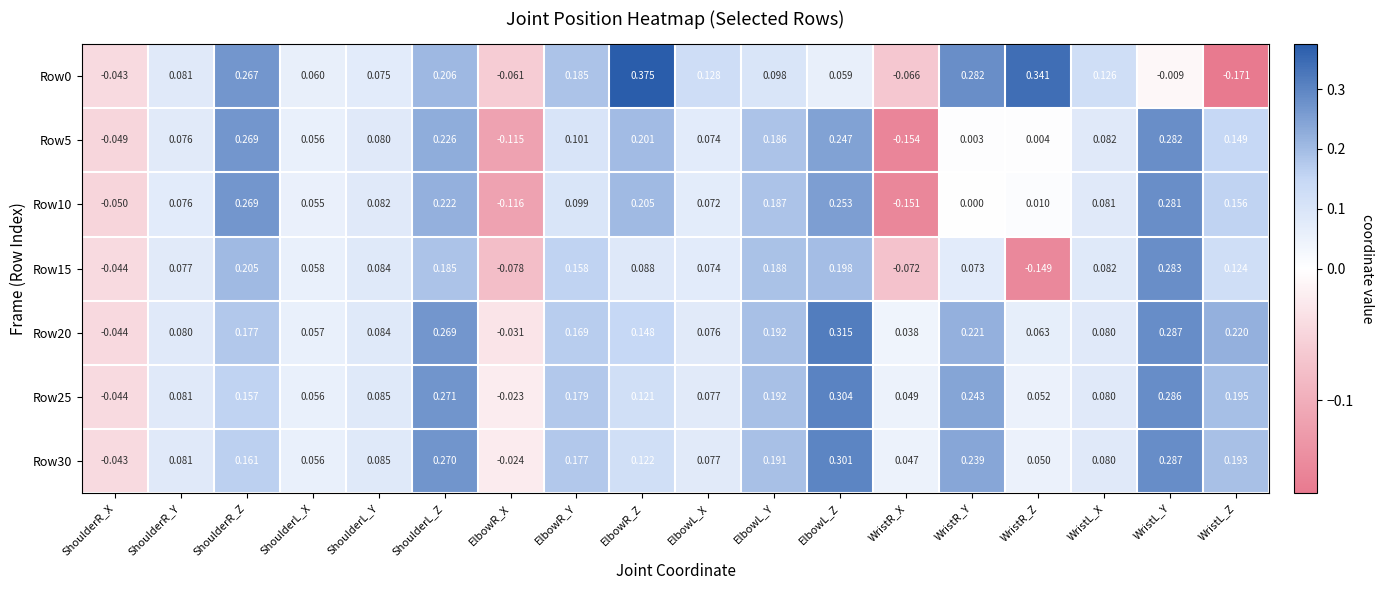

At which category is the sum across all series the highest?

WristL_Y